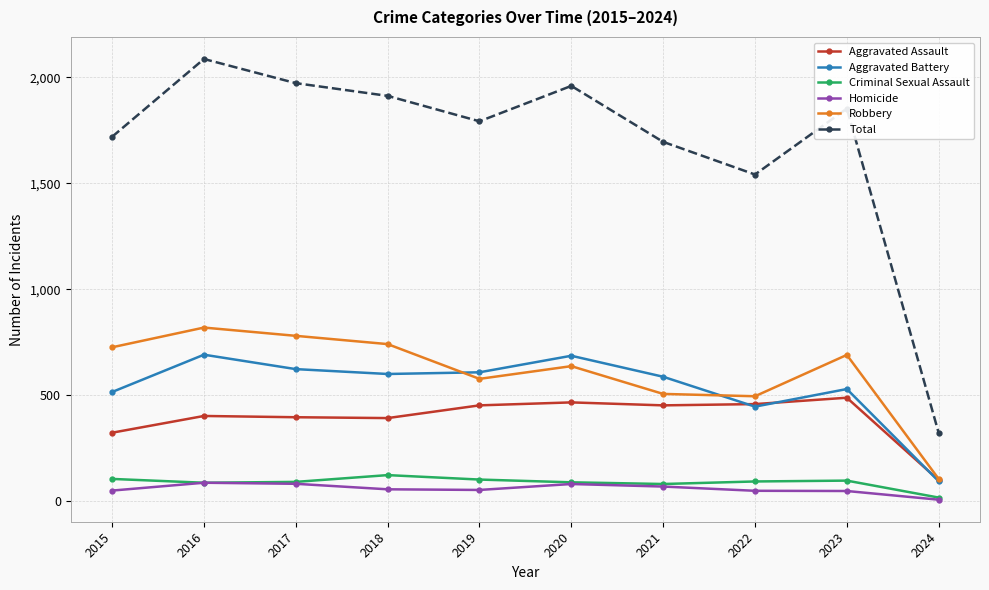

Is the value of Total at 2023 greater than the value of Robbery at 2020?

Yes